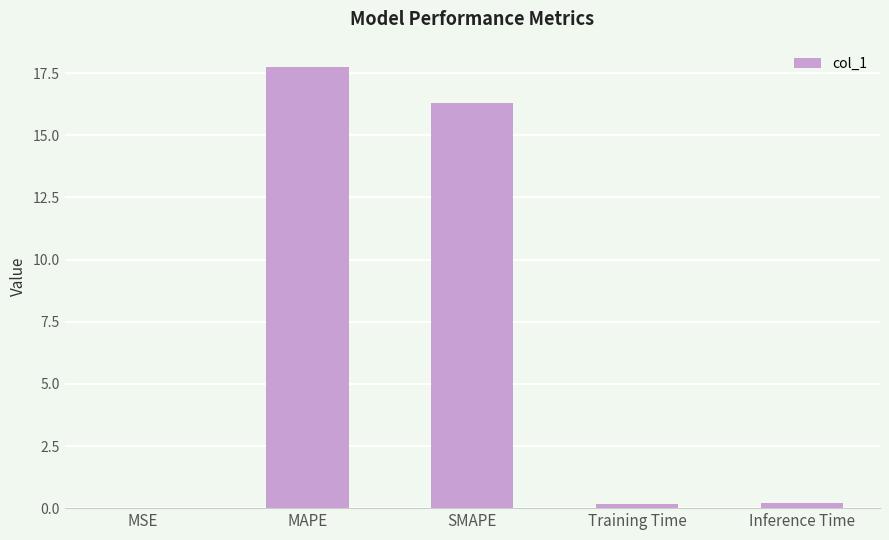

What is the maximum value shown in the chart?

17.8